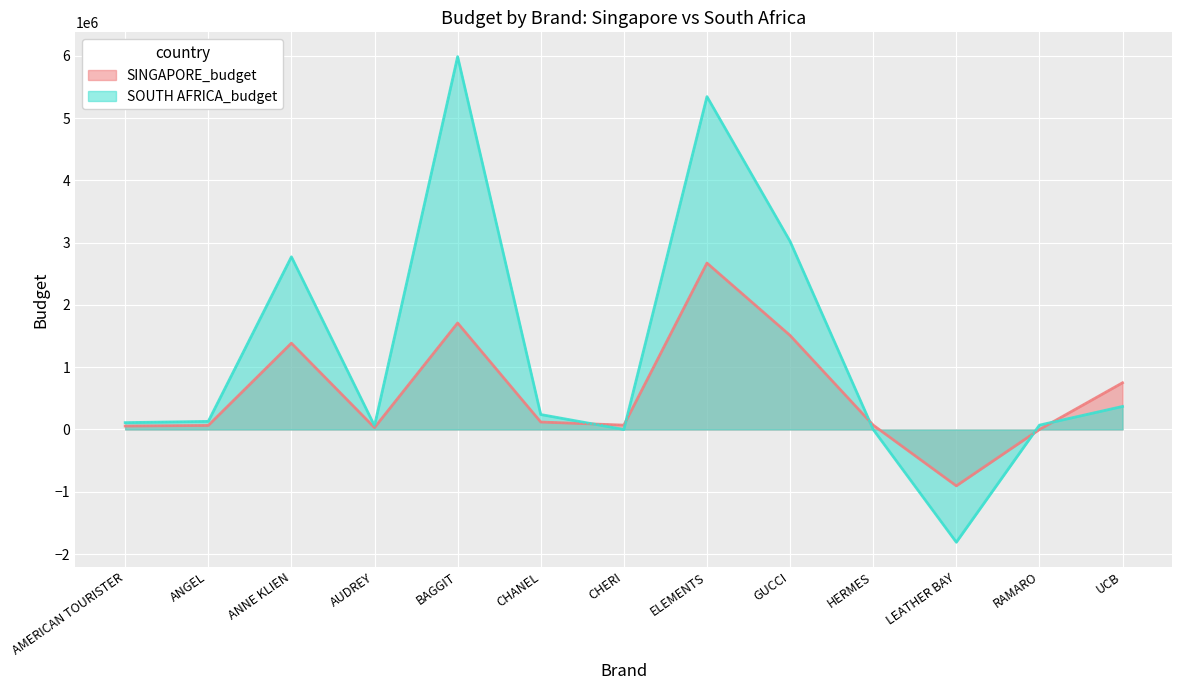

Rank the series at HERMES from lowest to highest value.

SOUTH AFRICA_budget, SINGAPORE_budget